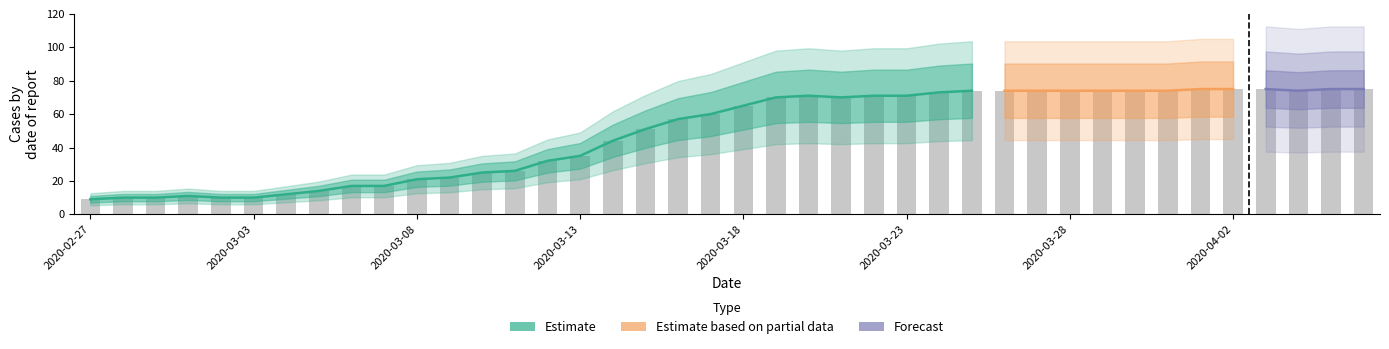

Reading left to right, transcribe all the data shown in this chart.

9	10	10	11	10	10	12	14	17	17	21	22	25	26	32	35	44	51	57	60	65	70	71	70	71	71	73	74	74	74	74	74	74	74	75	75	75	74	75	75